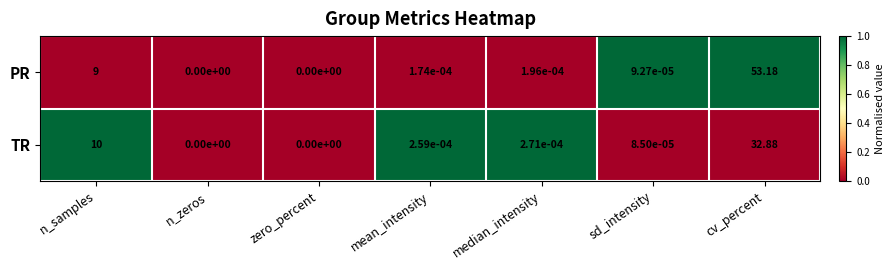

Which category has the highest value across all series?

cv_percent